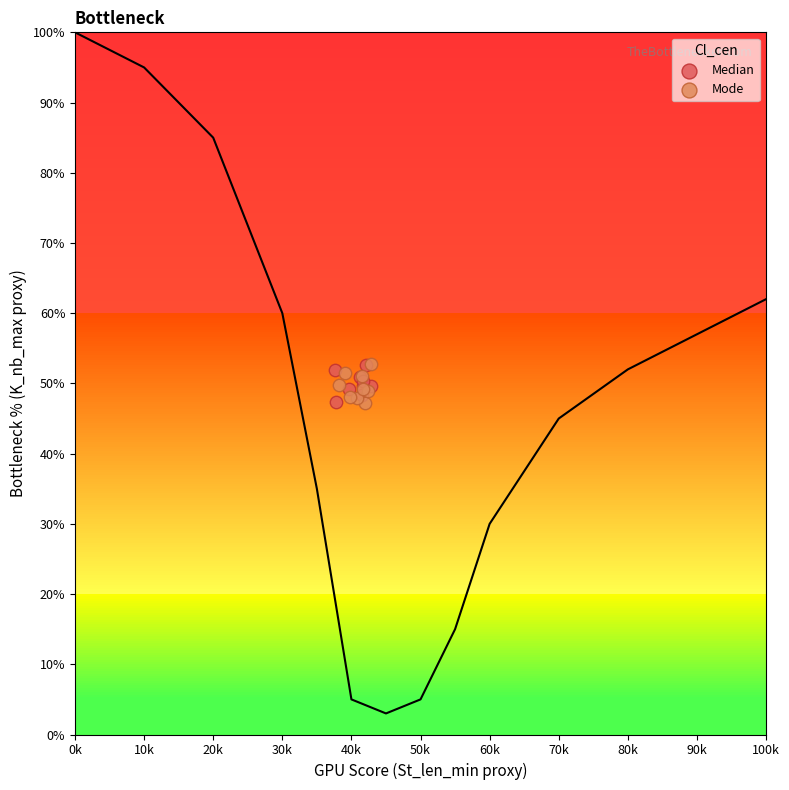

What are all the series names shown in the legend?

Median, Mode